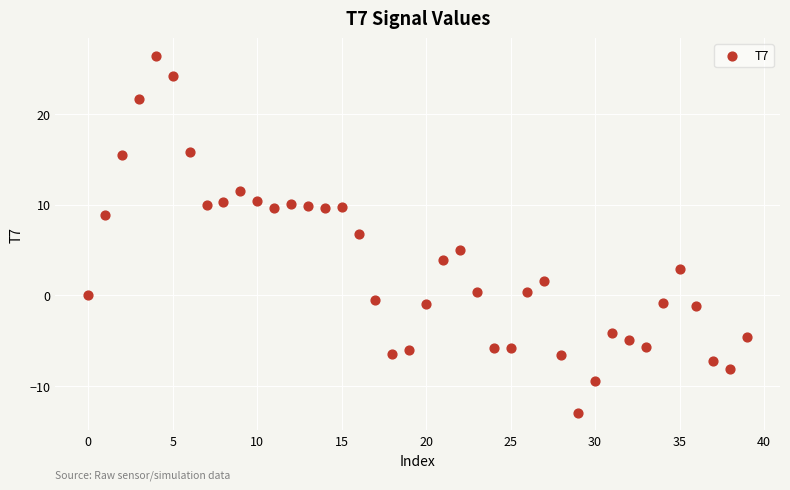

What is the range of Y values (max minus min)?

39.3